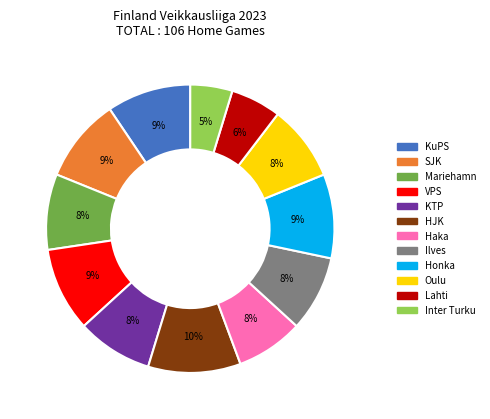

How many slices are in this pie chart?

12